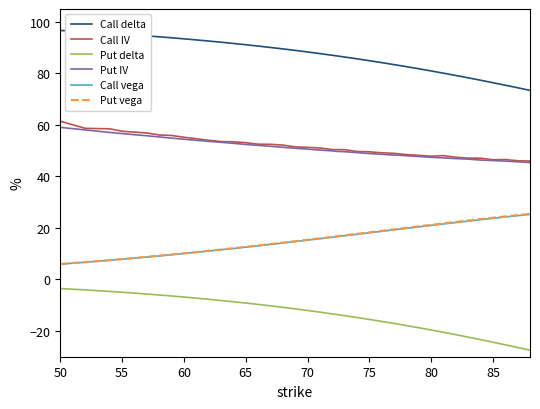

True or false: Put vega and Put IV cross at least once.

False